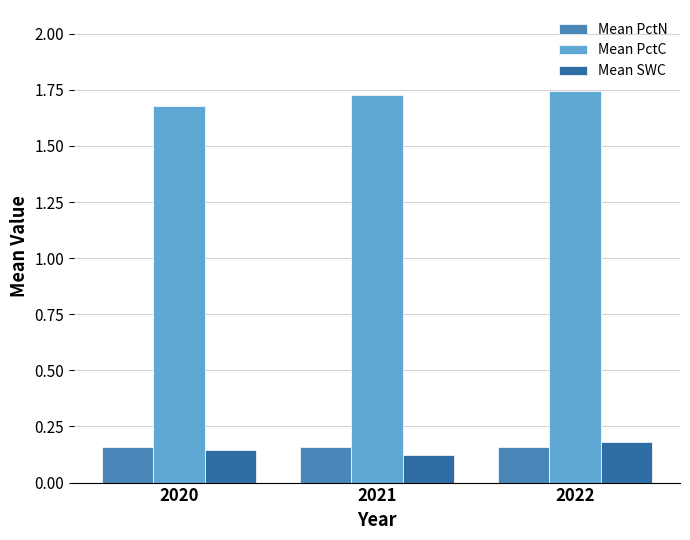

Where is Mean PctC nearest to the value 1?

2020